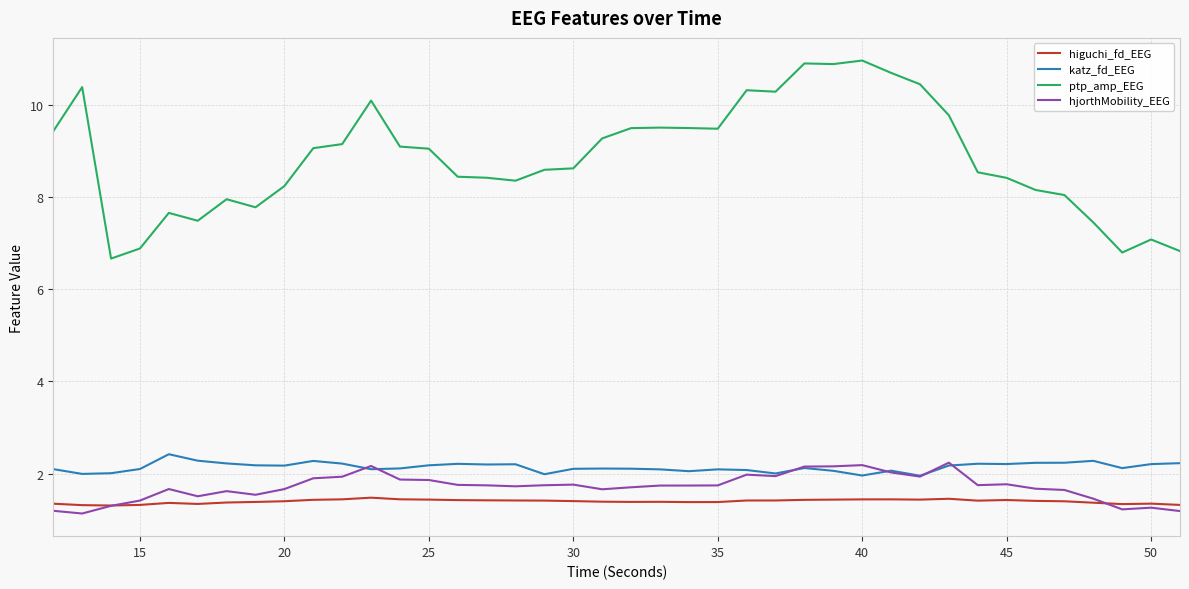

Which series has the largest total across all categories?

ptp_amp_EEG